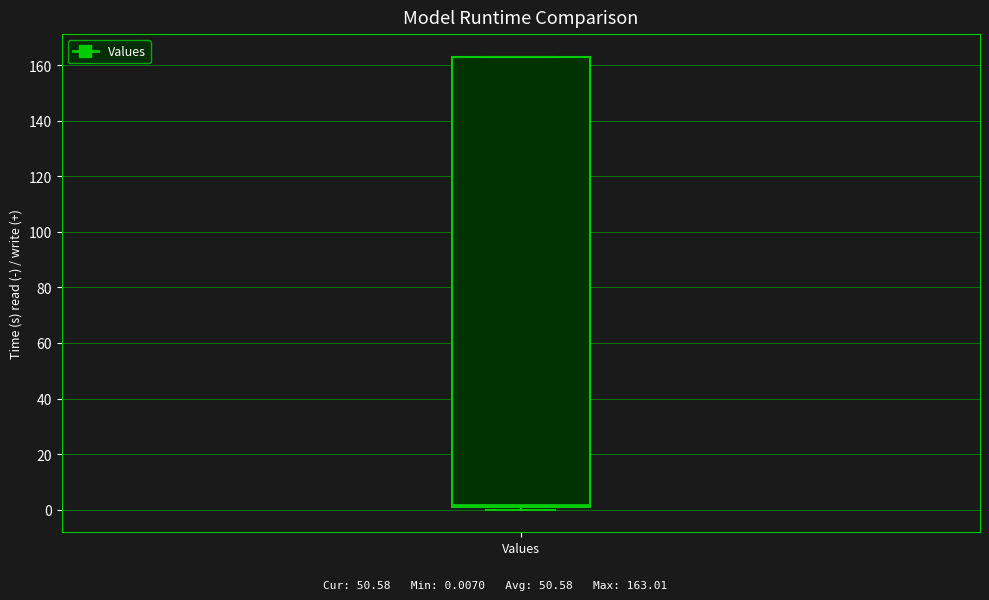

Where is the upper edge of the box for Values on the y-axis? The values are not printed on the chart, so give them approximately, as read against the axis.

162